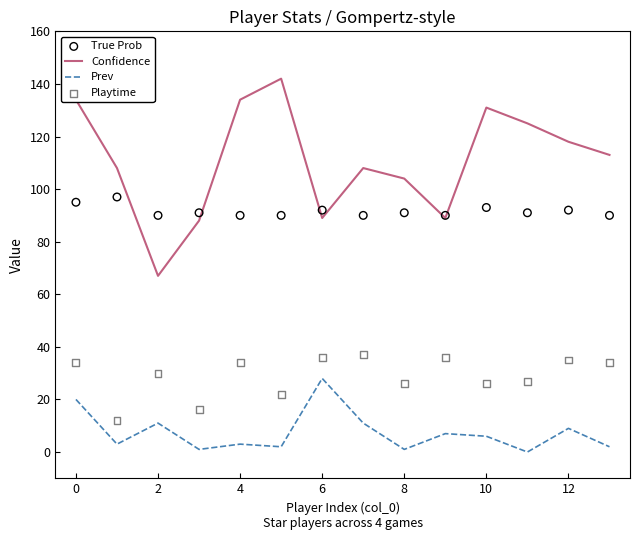

What is the total value across all series at 2?

198